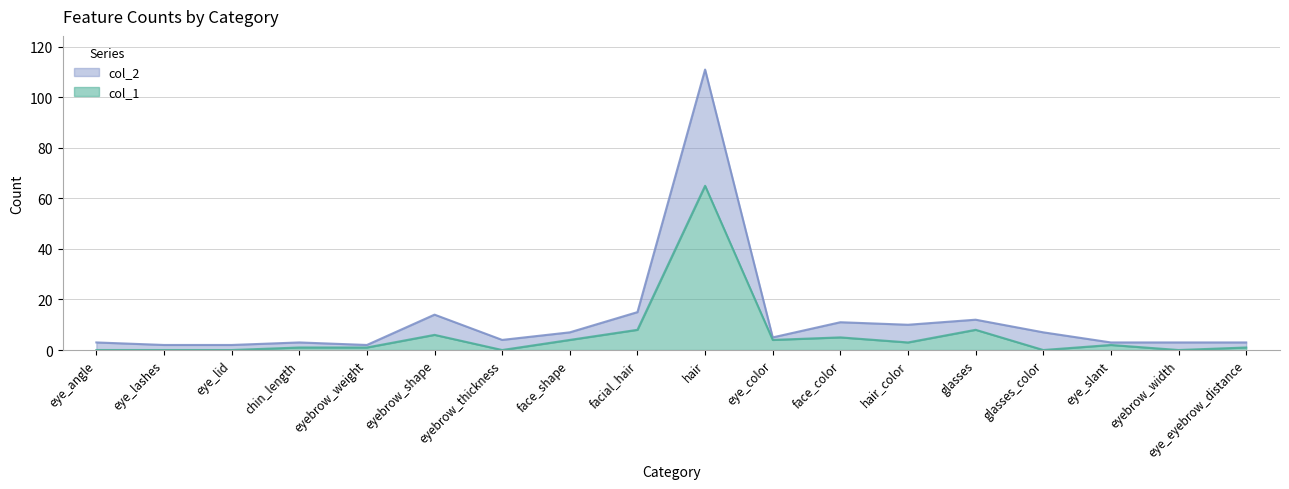

The value of col_1 at eyebrow_thickness is 35. True or false?

False